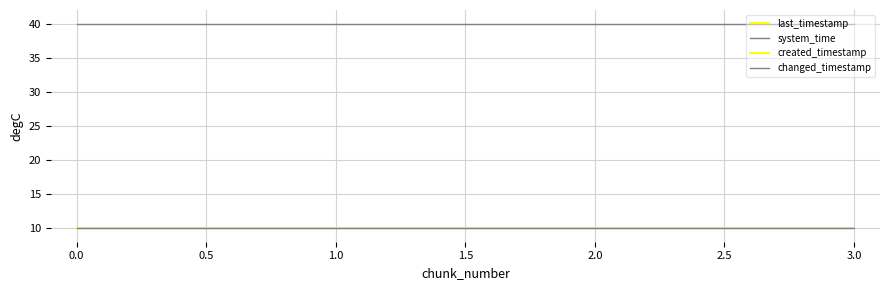

Is this an area chart (filled region under the line)?

No